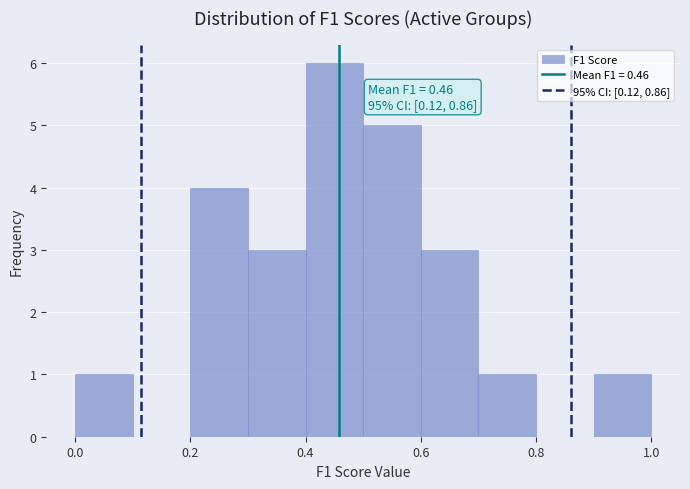

Over which range of the x-axis is the bar tallest?

0.4 to 0.5